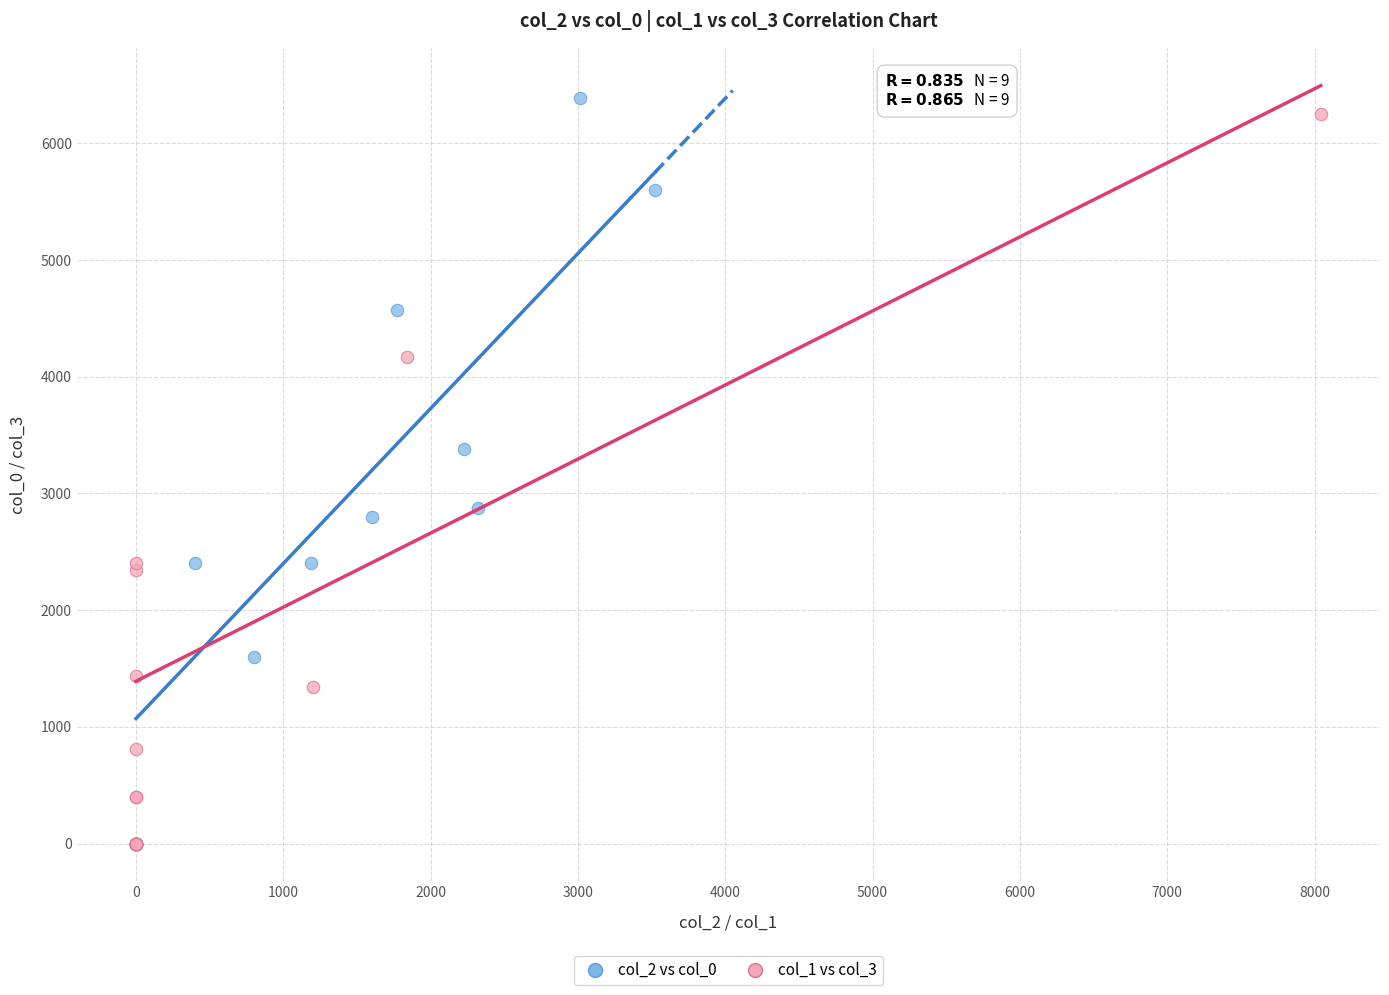

Which series has the widest spread of Y values?

col_2 vs col_0